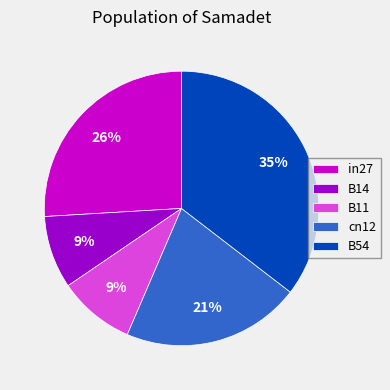

What is the largest slice in the pie chart?

B54